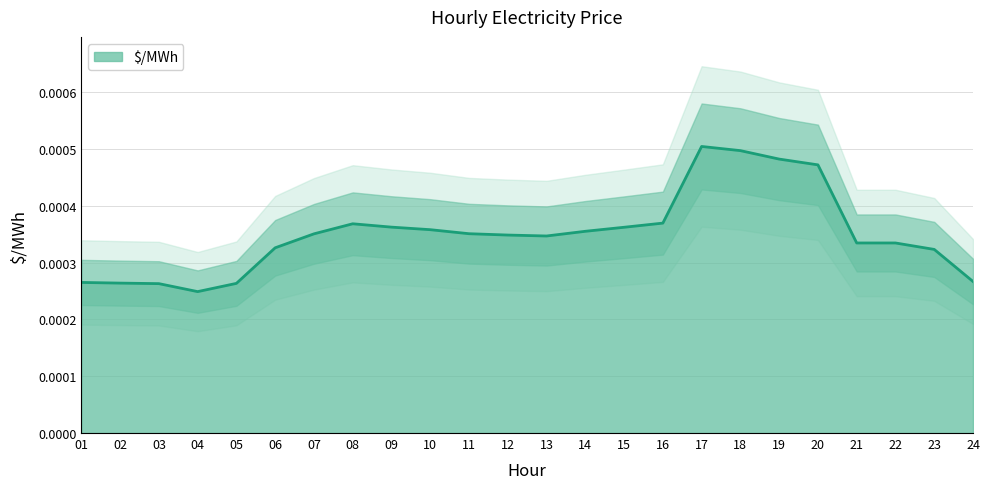

Which label corresponds to the smallest value in the chart?

4